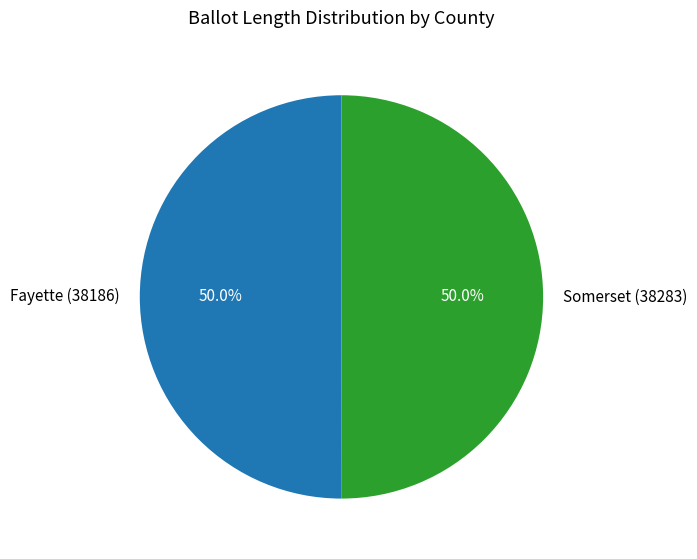

Count the number of slices in the pie.

2